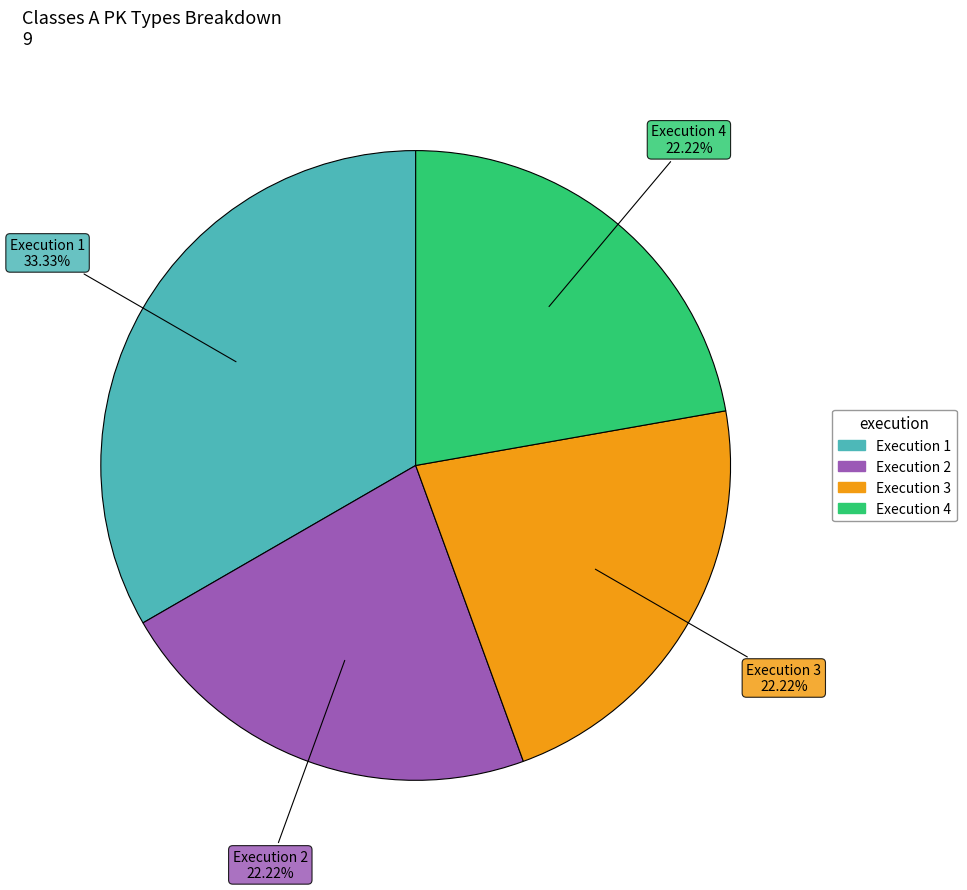

Is there any slice that represents more than half of the pie?

No